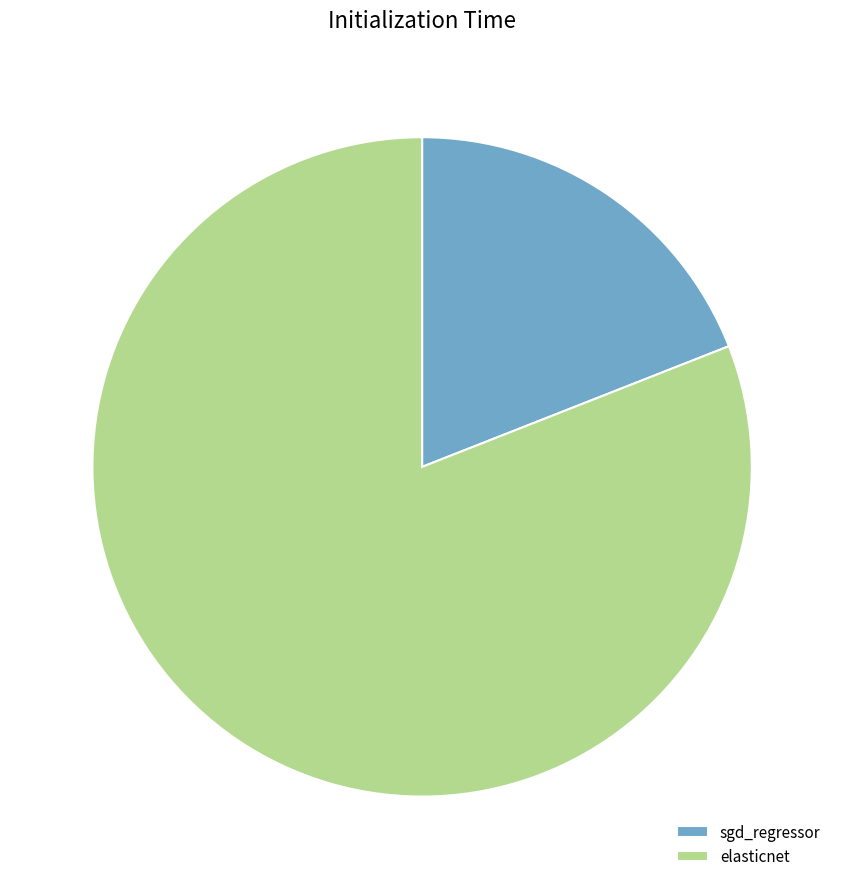

Which category has the smallest portion of the pie?

sgd_regressor